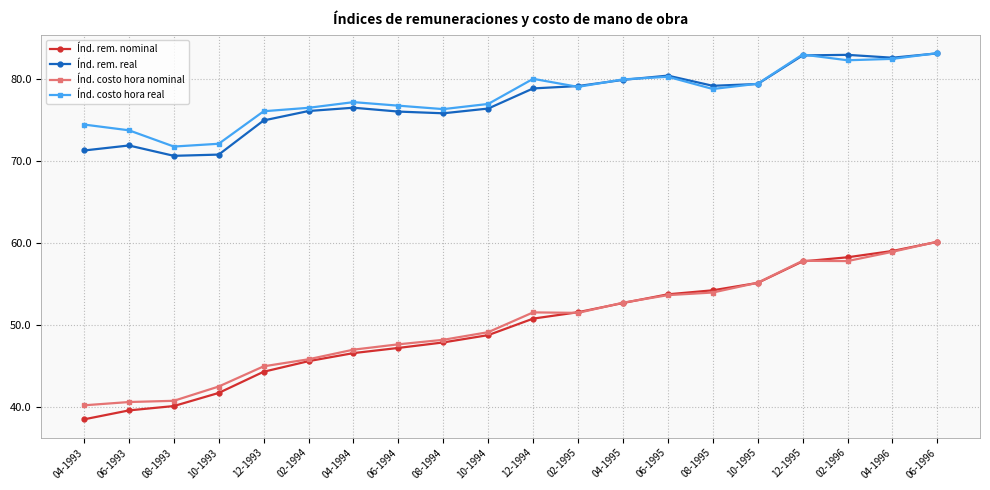

Rank the series at 12-1993 from highest to lowest value.

Índ. costo hora real, Índ. rem. real, Índ. costo hora nominal, Índ. rem. nominal